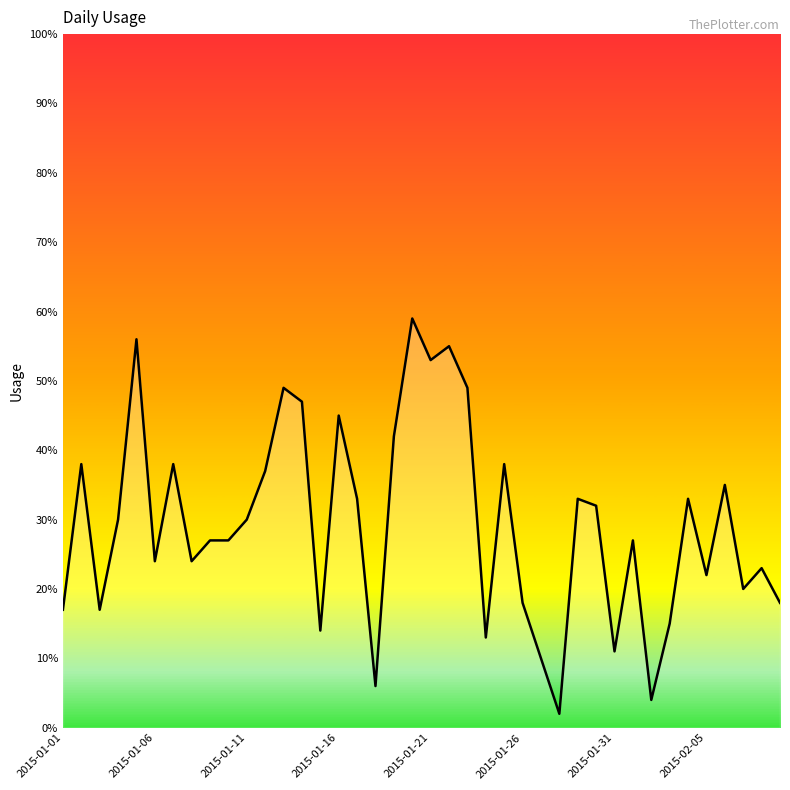

What is the greatest value displayed?

59